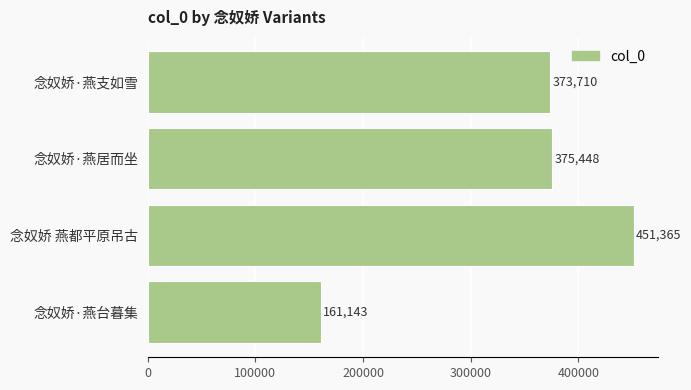

How many bars are there in total?

4